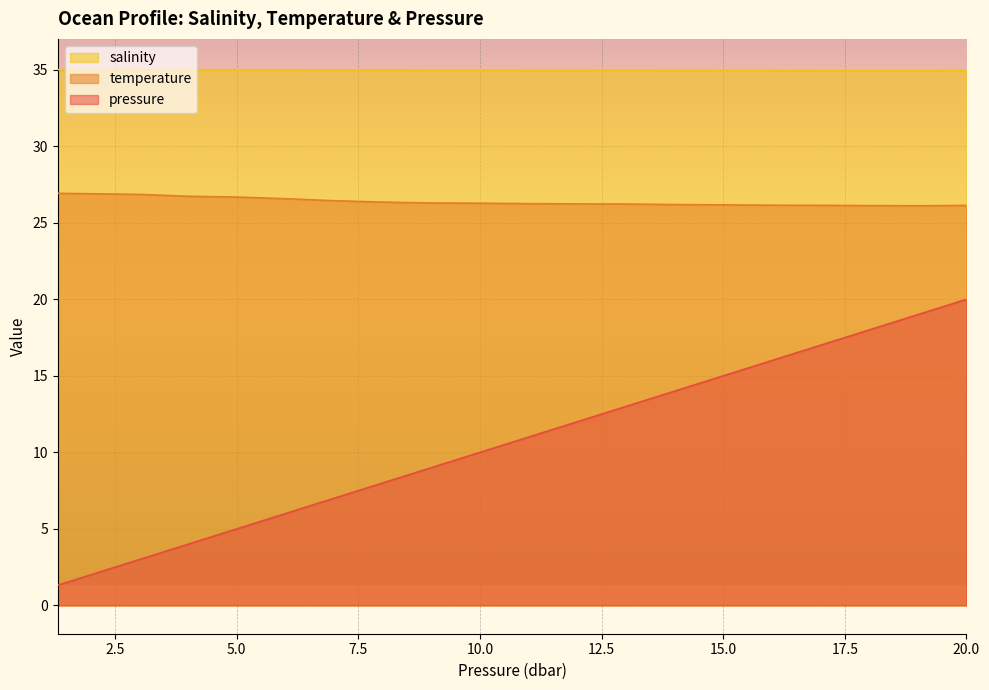

Does the chart display data point markers on the line(s)?

No